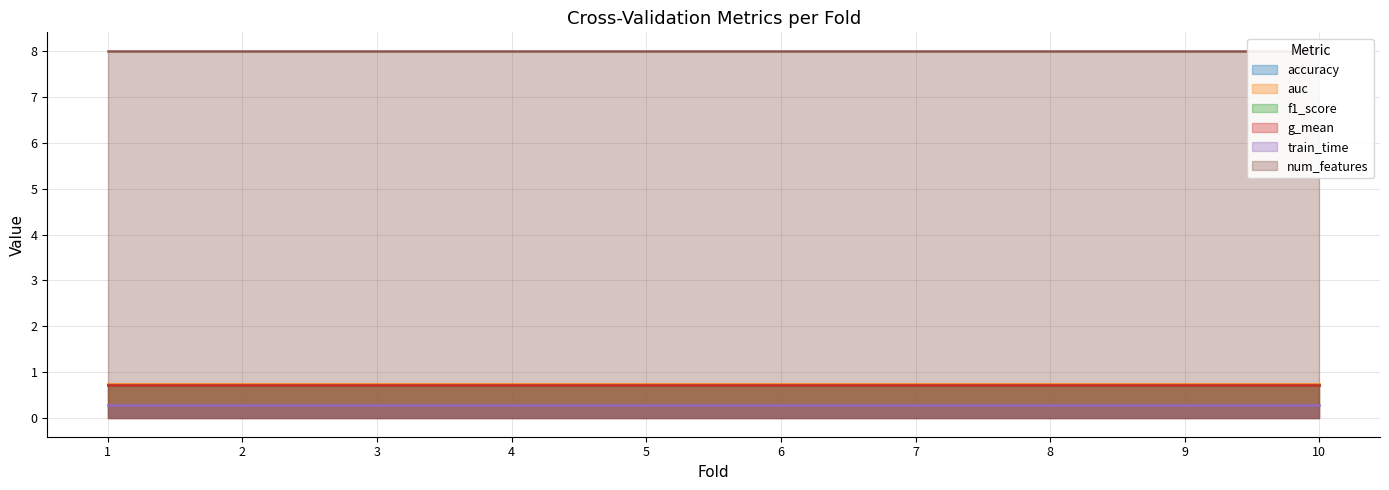

The value of g_mean at 10 is 0.2. True or false?

False